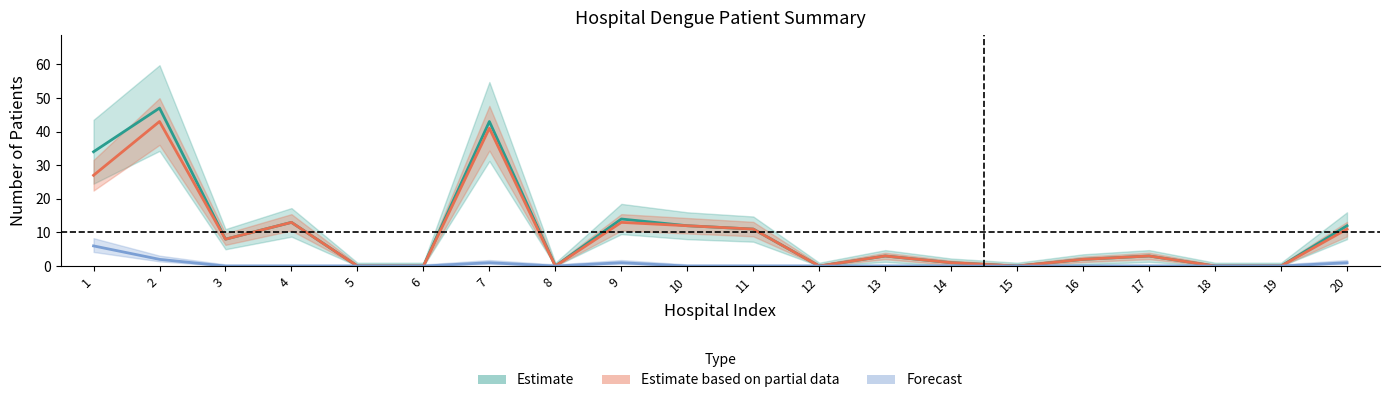

What is the average value of the current series?

1